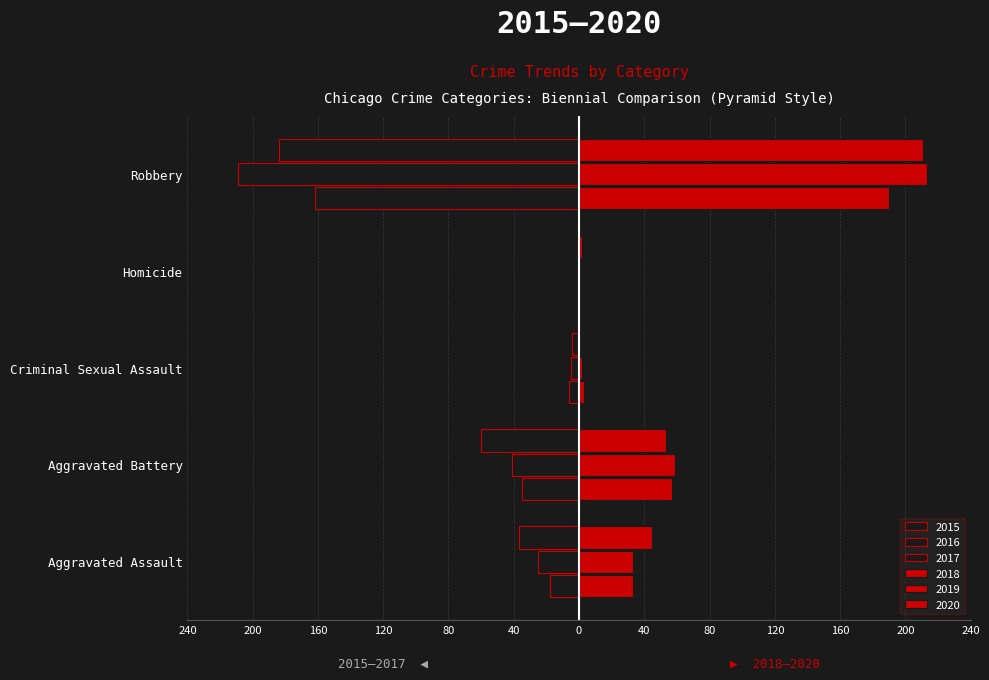

Reading left to right, list all the values displayed in this chart.

2015: -18	-35	-6	0	-162
2016: -25	-41	-5	0	-209
2017: -37	-60	-4	0	-184
2018: 33	57	3	0	190
2019: 33	59	2	0	213
2020: 45	53	0	2	211